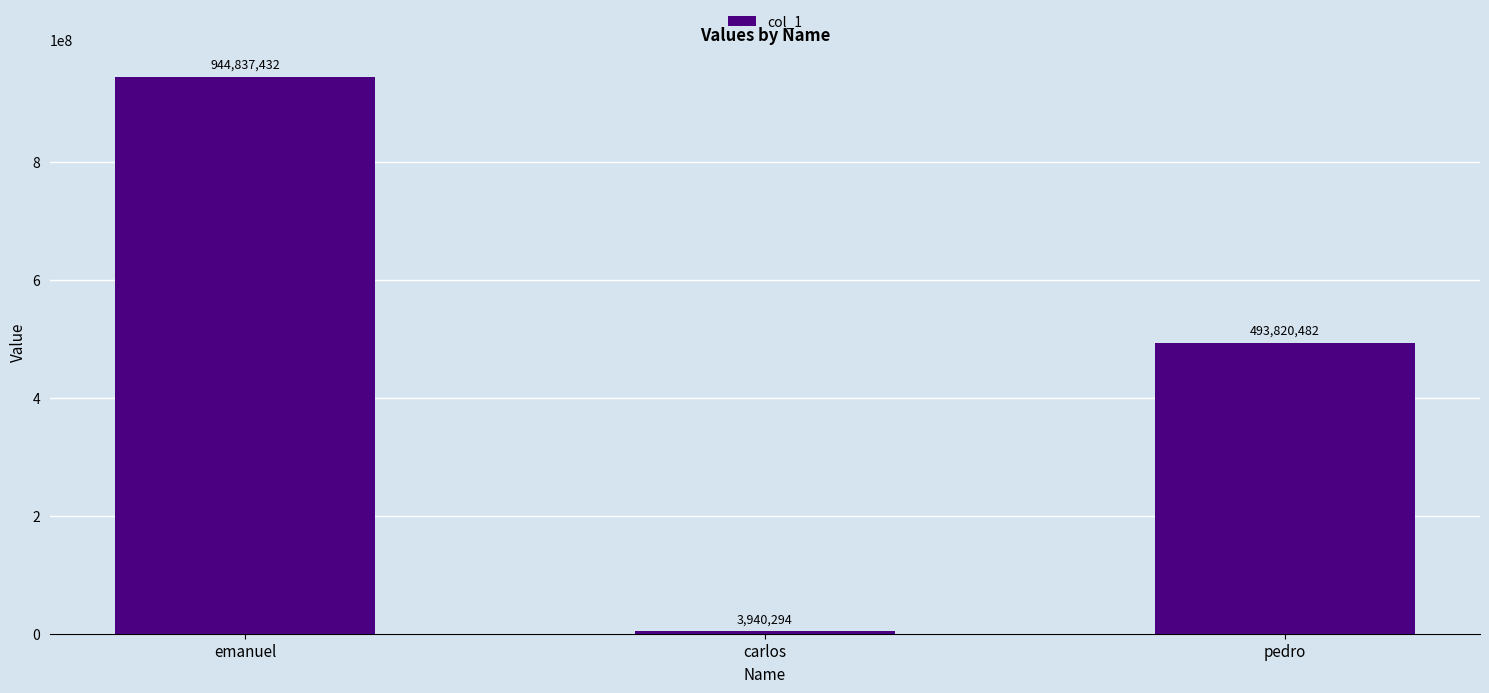

List the labels in order of value, smallest first.

carlos, pedro, emanuel